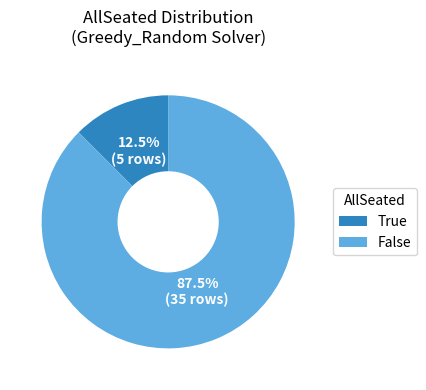

True or false: False accounts for 81% of the total.

False